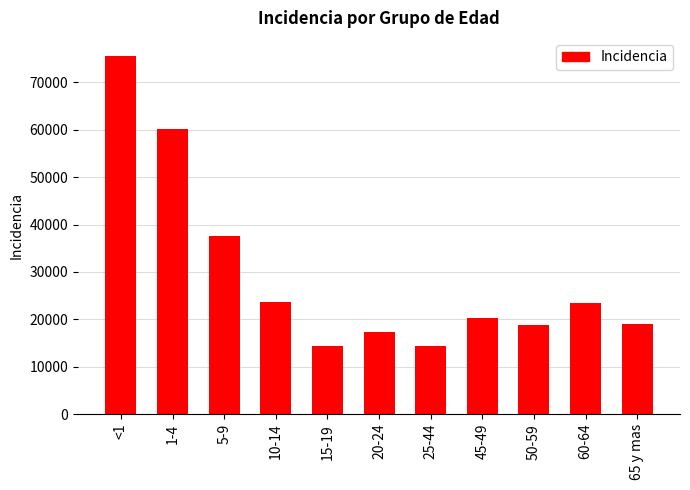

Count the number of data series in this chart.

1